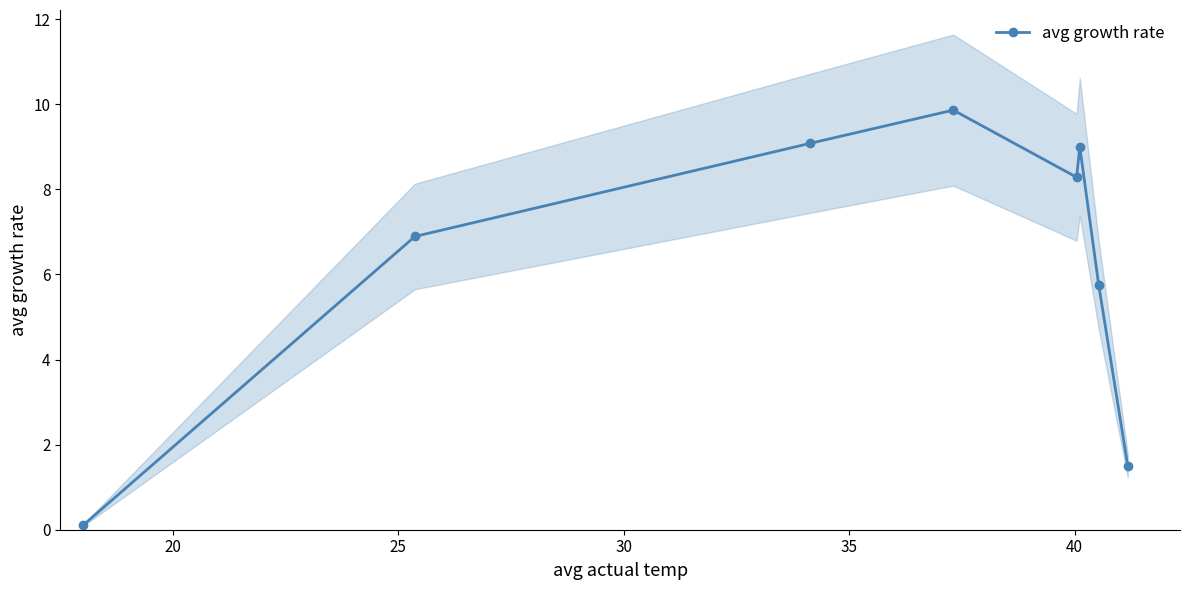

Reading left to right, extract all data points from this chart.

0.1	6.9	9.1	9.9	8.3	9.0	5.8	1.5